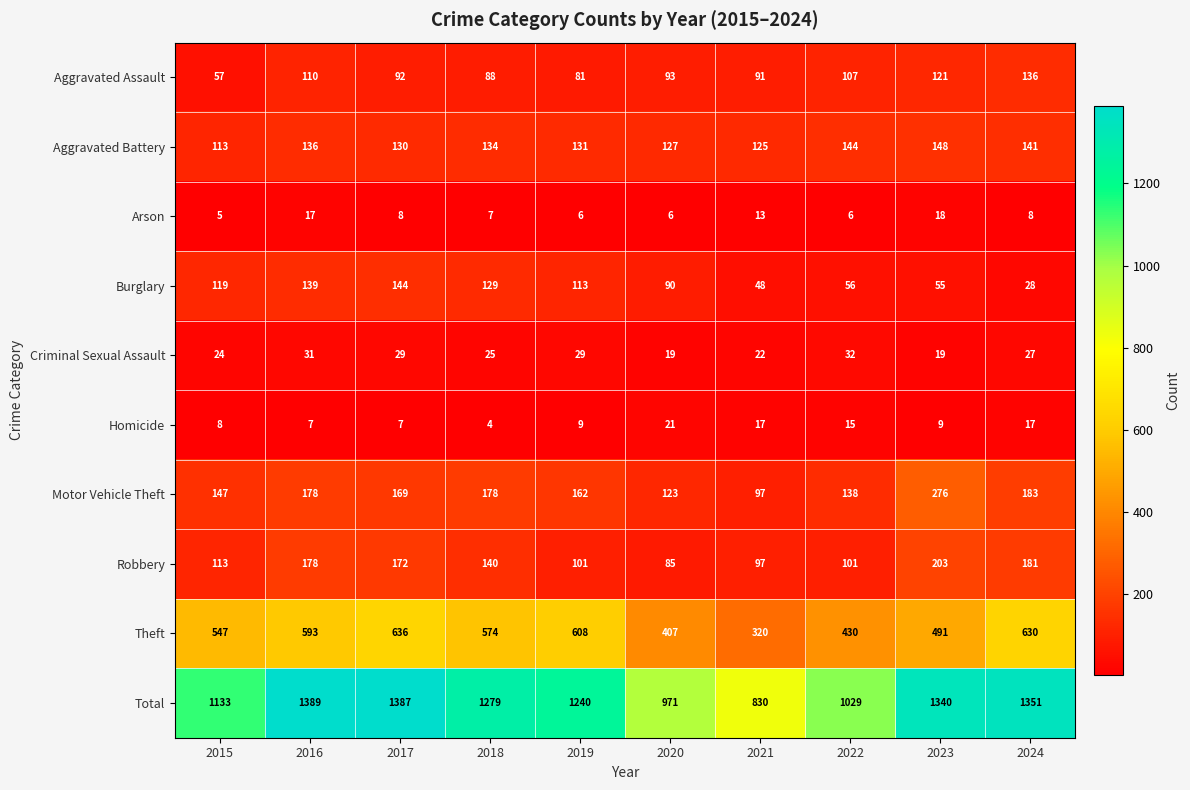

The Total series shows 1340 at 2023. True or false?

True